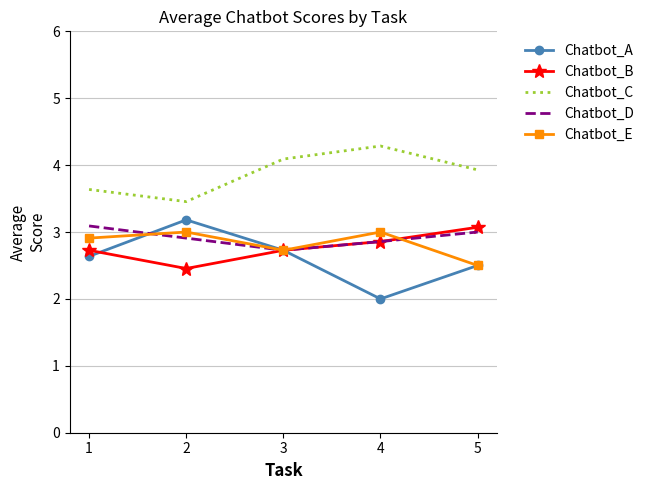

What is the difference between the highest and lowest values at 2?

1.0